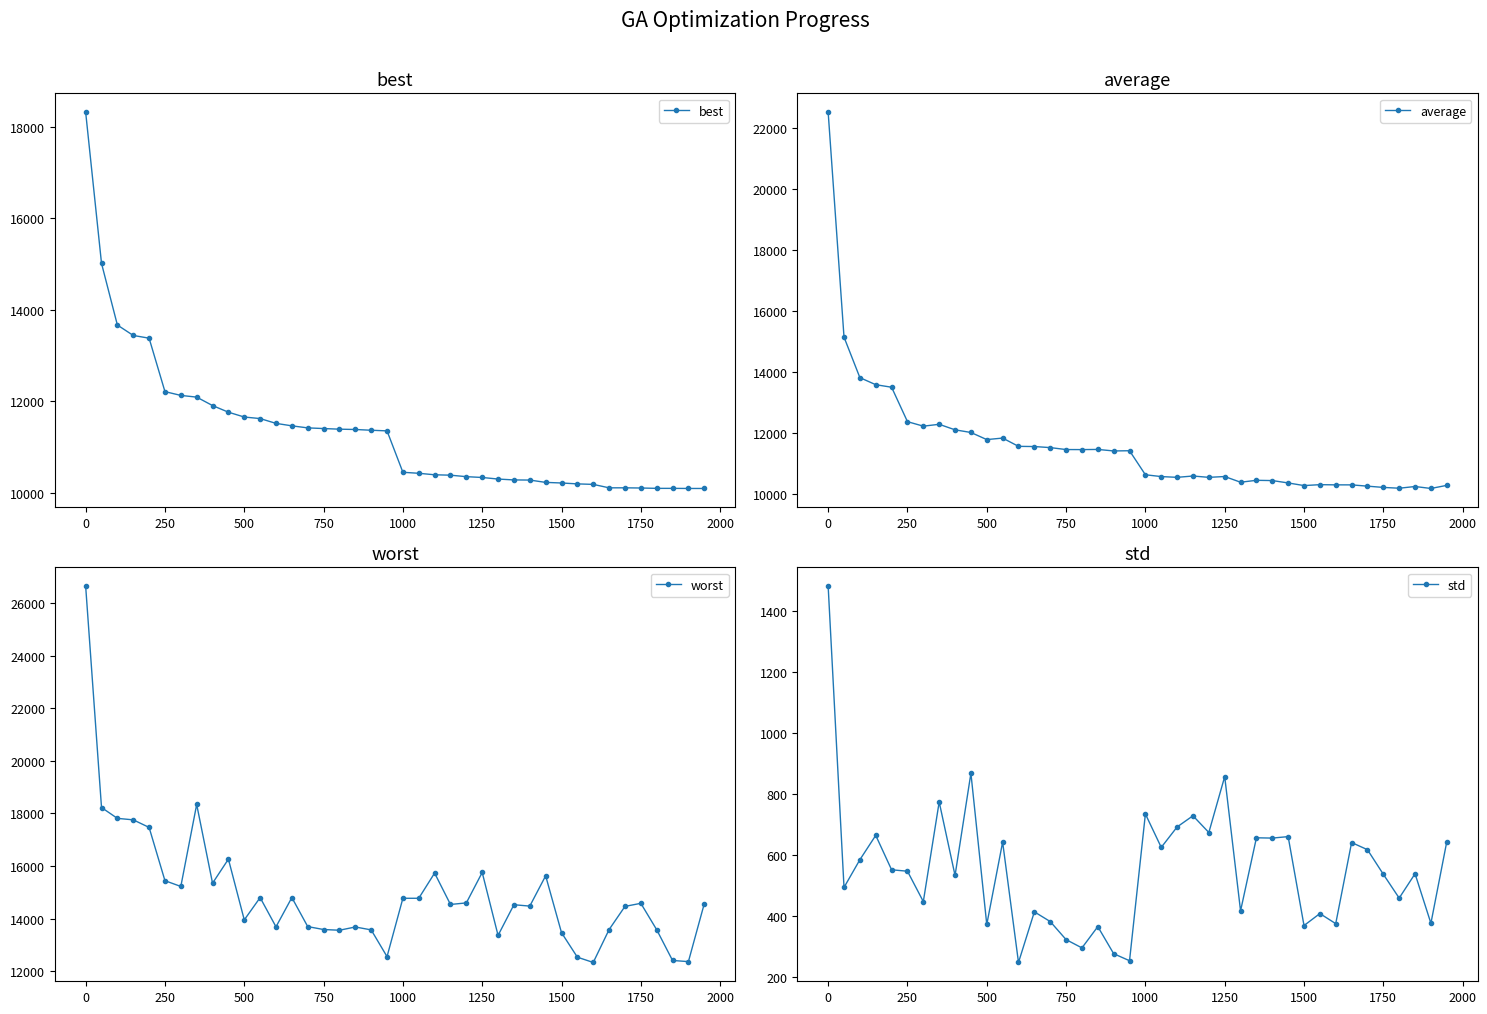

How many lines are shown in the chart?

4